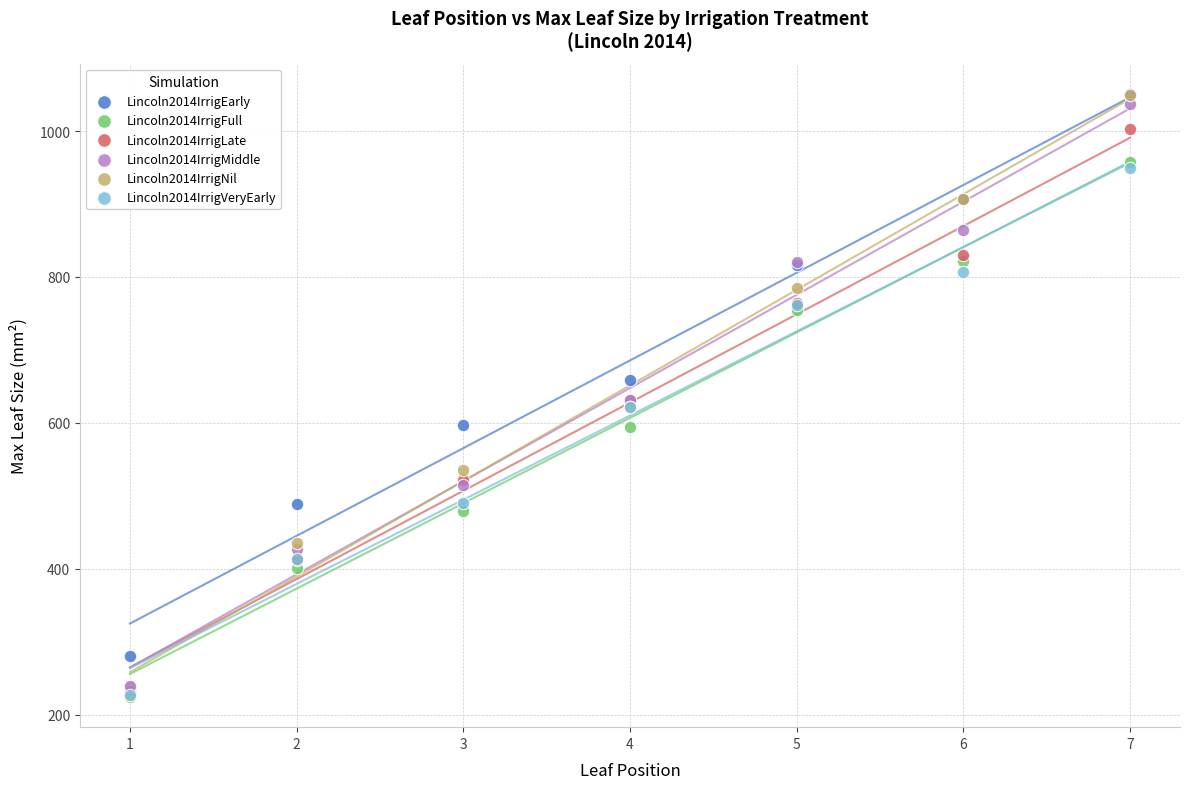

Which series has the largest Y range (max minus min)?

Lincoln2014IrrigNil